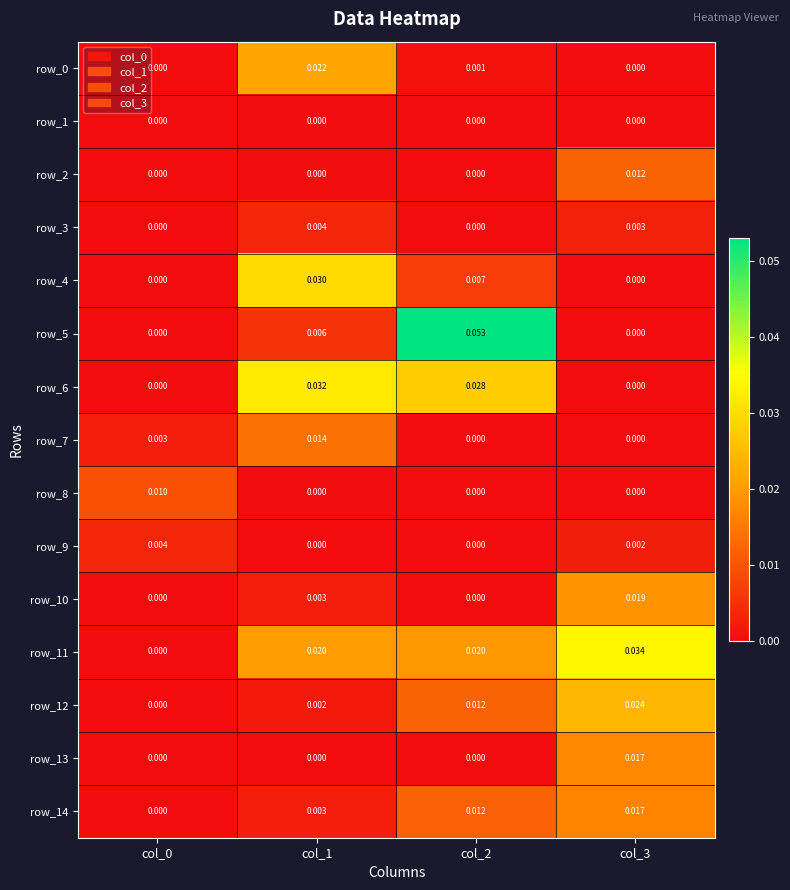

Is the value of row_8 at col_3 greater than the value of row_9 at col_0?

No